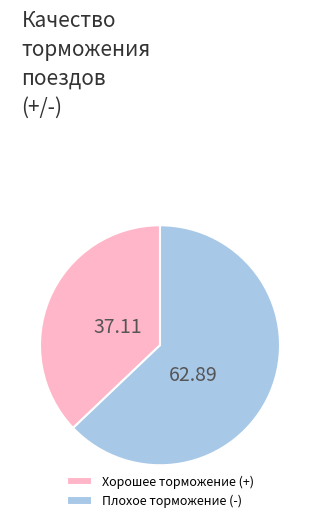

Is it true that Плохое торможение (-) is 63% of the pie?

True